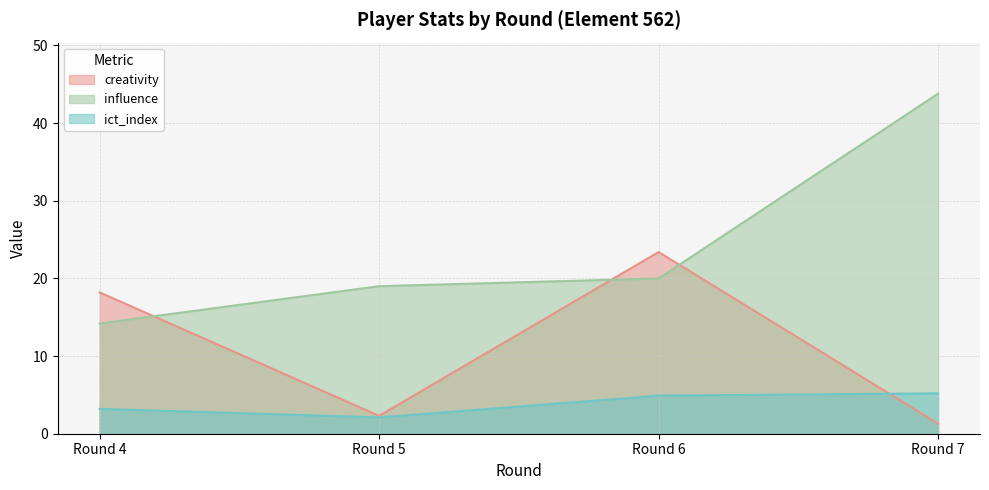

At which category does creativity reach its first local peak?

Round 6